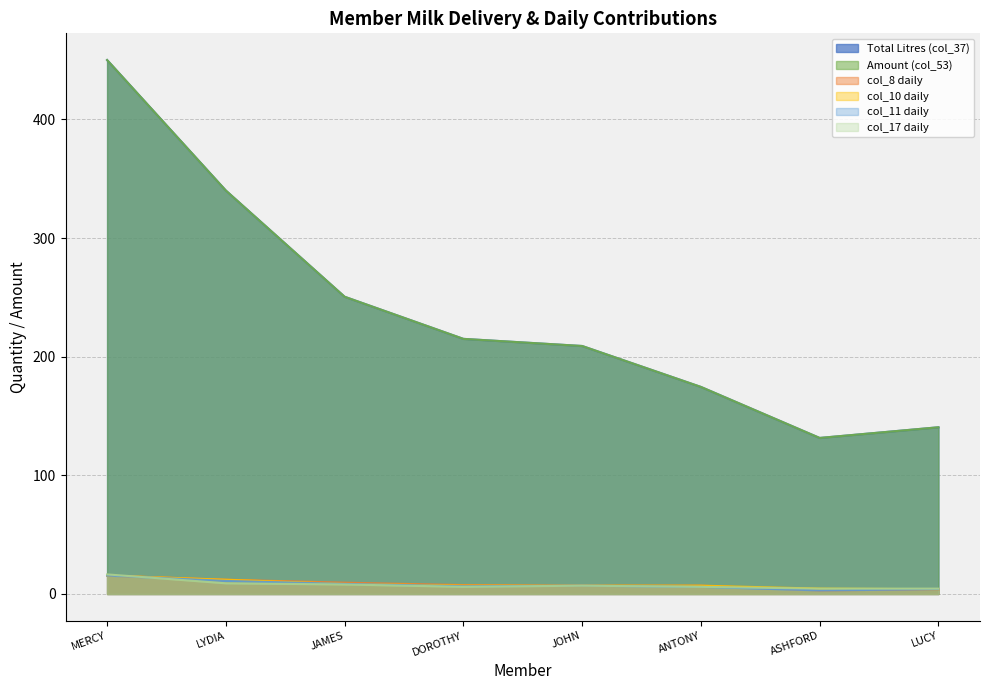

How many values in the col_8 daily series exceed 7?

4